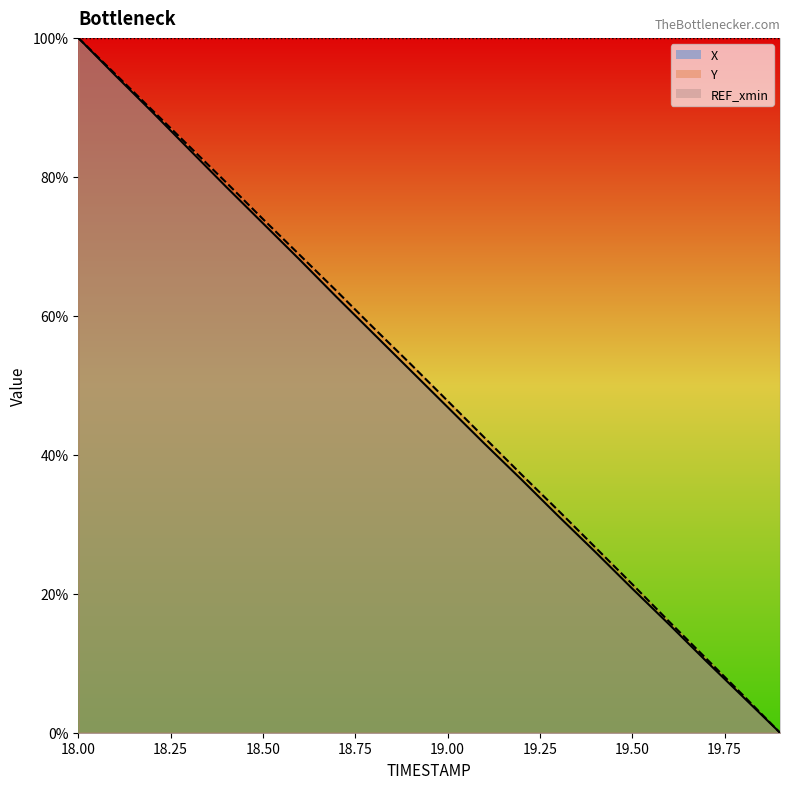

What is the average value of the Y series?

50.2